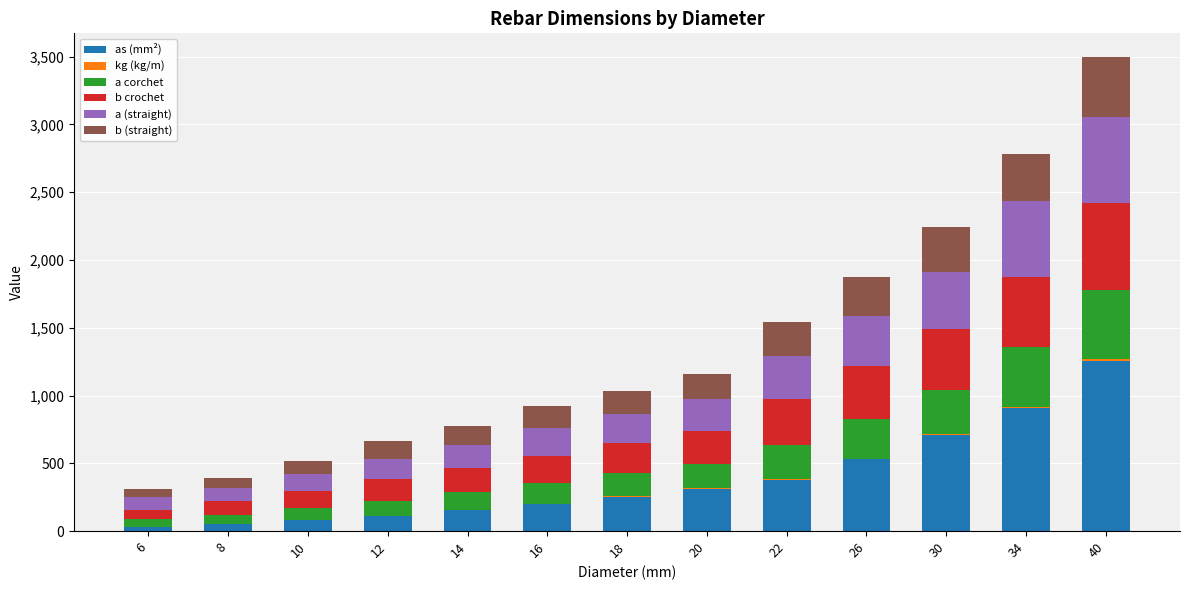

The value of as (mm²) at 20 is 129.7. True or false?

False